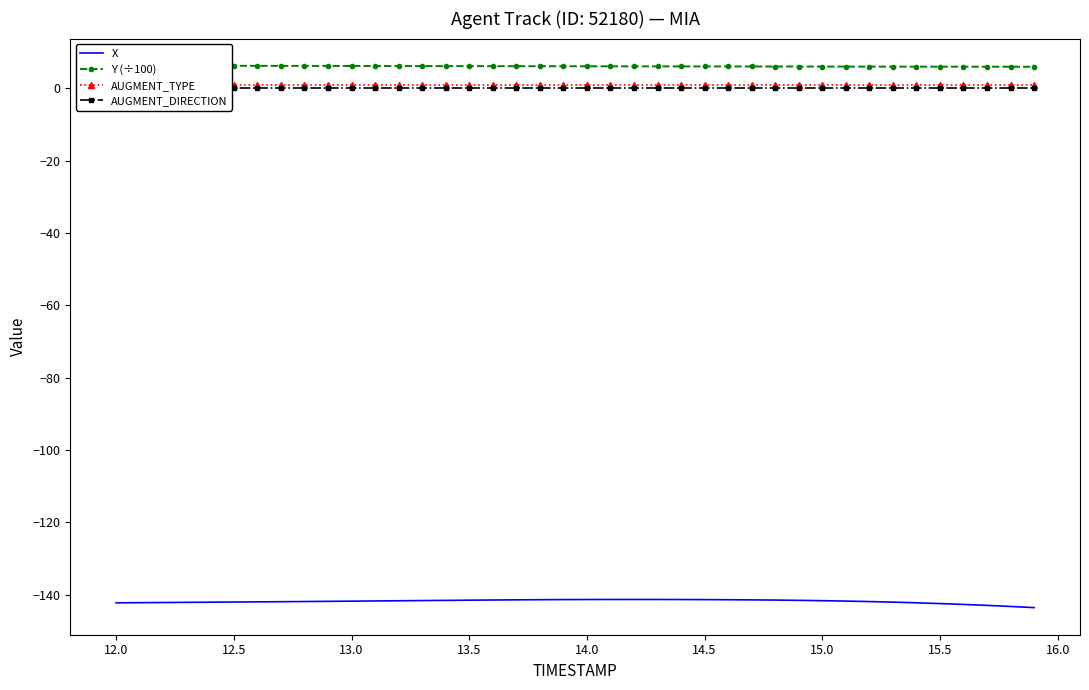

True or false: X and Y (÷100) intersect in this chart.

False